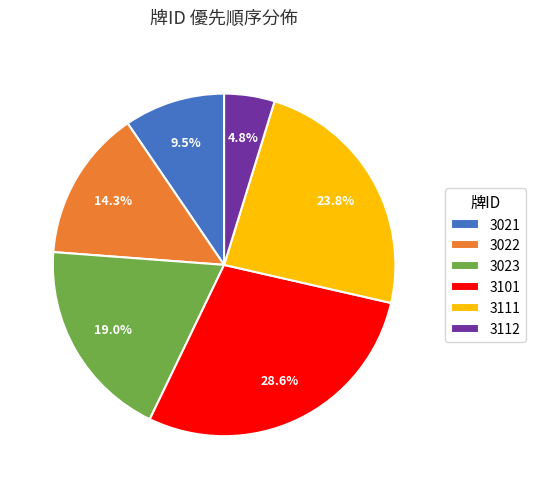

The 3111 slice represents 24% of the pie. True or false?

True